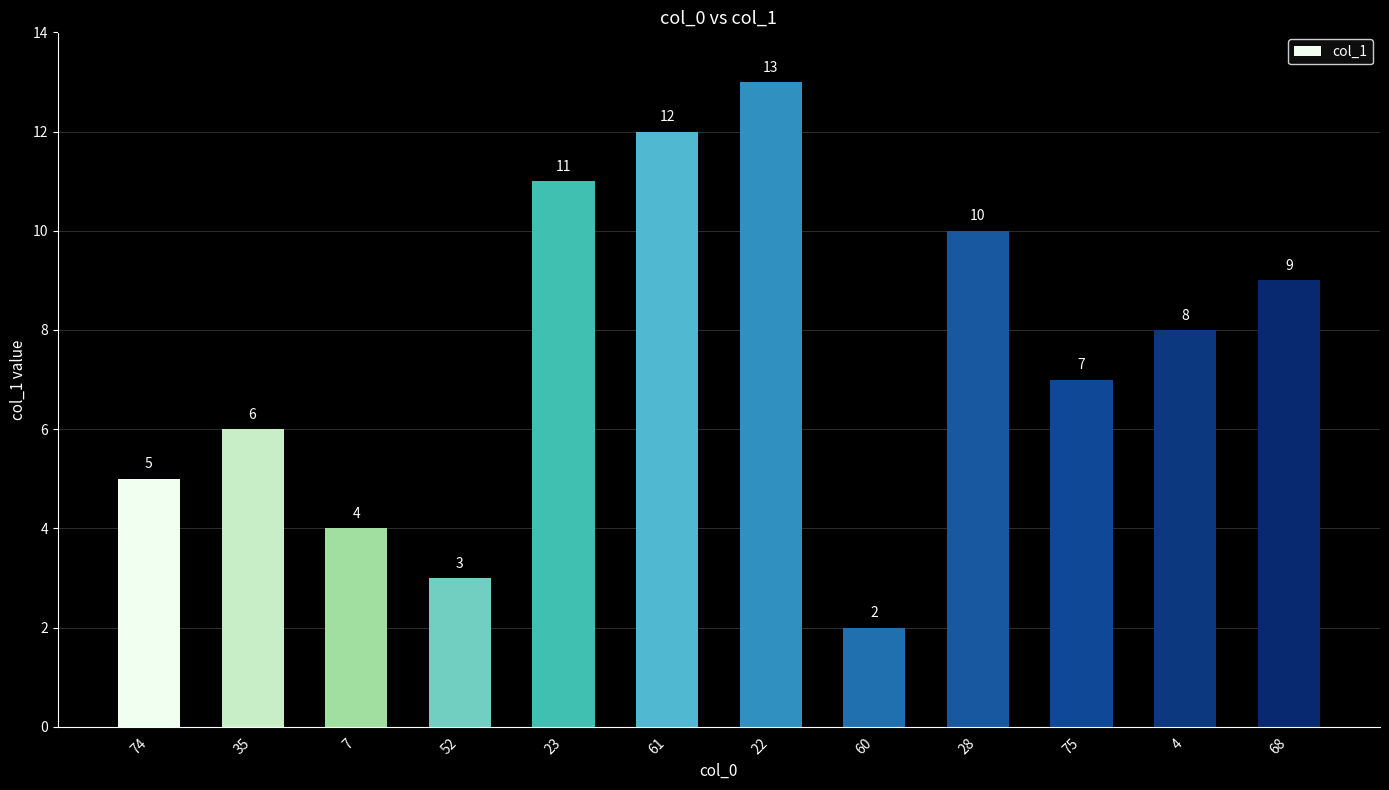

Which label corresponds to the smallest value in the chart?

60